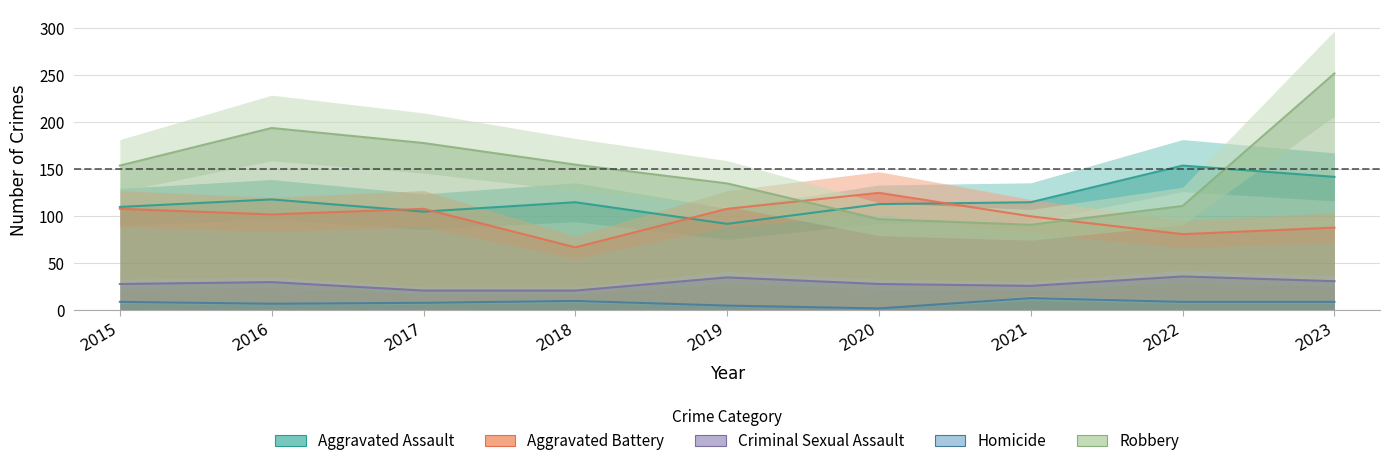

Reading right to left, transcribe all the data shown in this chart.

Aggravated Assault: 142	154	115	113	92	115	105	118	110
Aggravated Battery: 88	81	100	125	108	67	108	102	108
Criminal Sexual Assault: 31	36	26	28	35	21	21	30	28
Homicide: 9	9	13	2	5	10	8	7	9
Robbery: 252	111	91	97	135	155	178	194	154